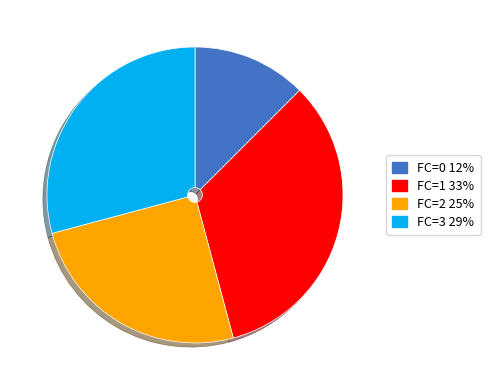

Is there any slice that represents more than half of the pie?

No